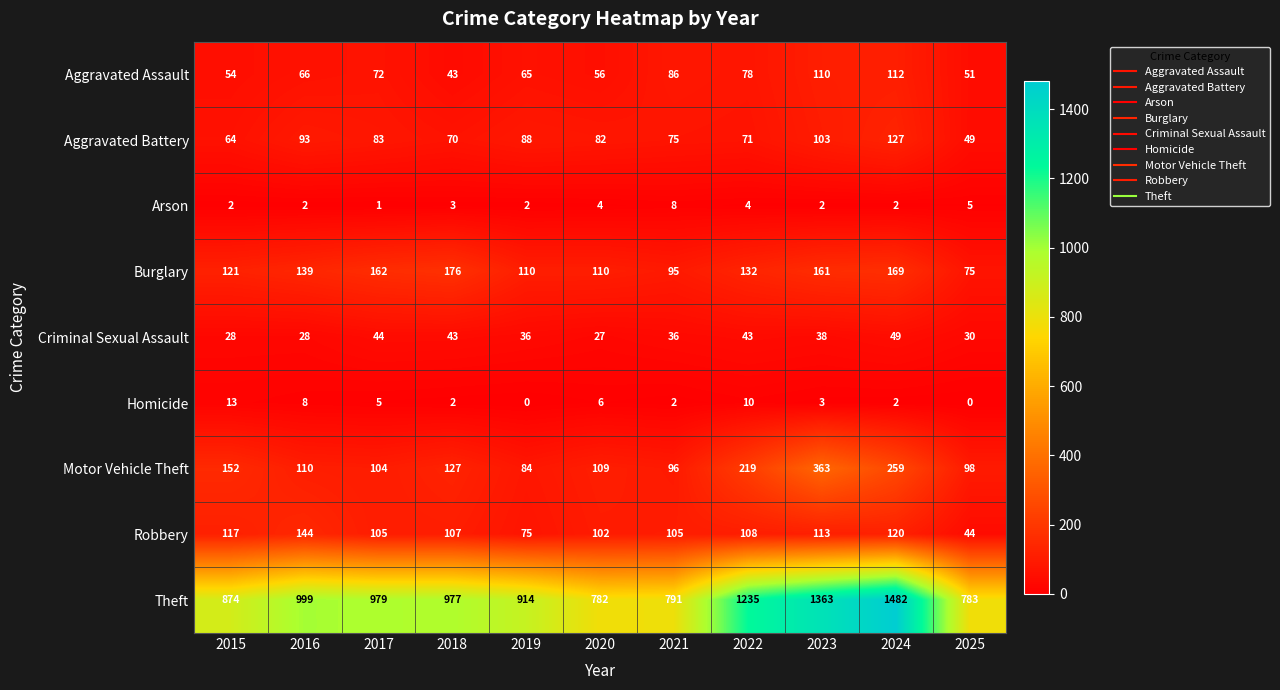

List the series in order of their peak value, highest first.

Theft, Motor Vehicle Theft, Burglary, Robbery, Aggravated Battery, Aggravated Assault, Criminal Sexual Assault, Homicide, Arson